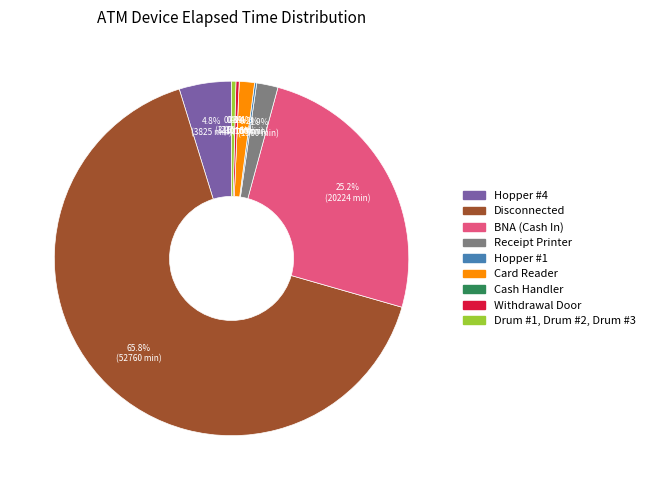

To the nearest percent, what is the difference between the largest and smallest slice percentages?

66%